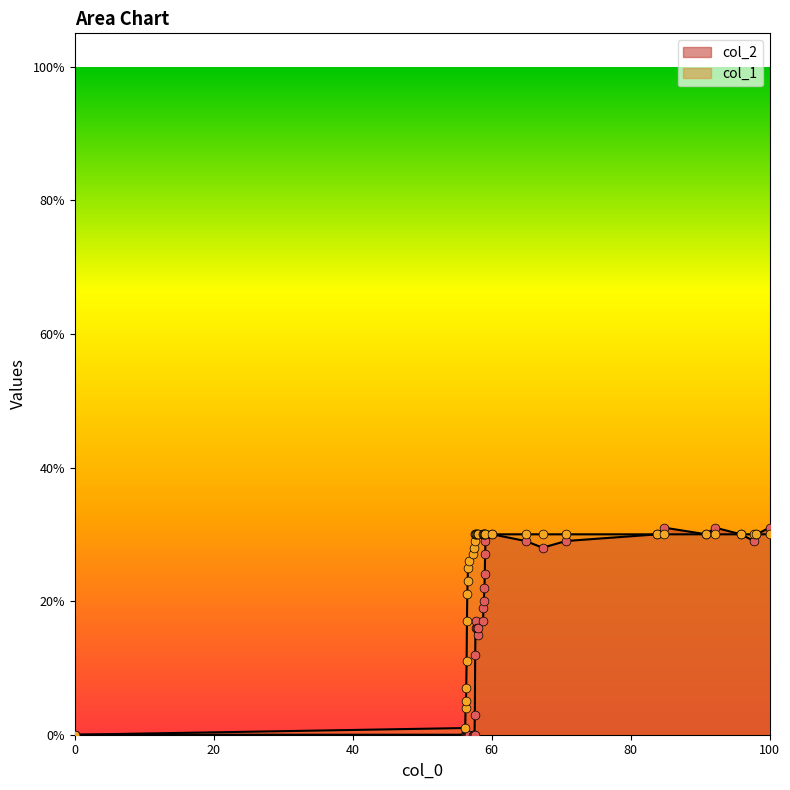

Which series contains the lowest Y value?

col_1